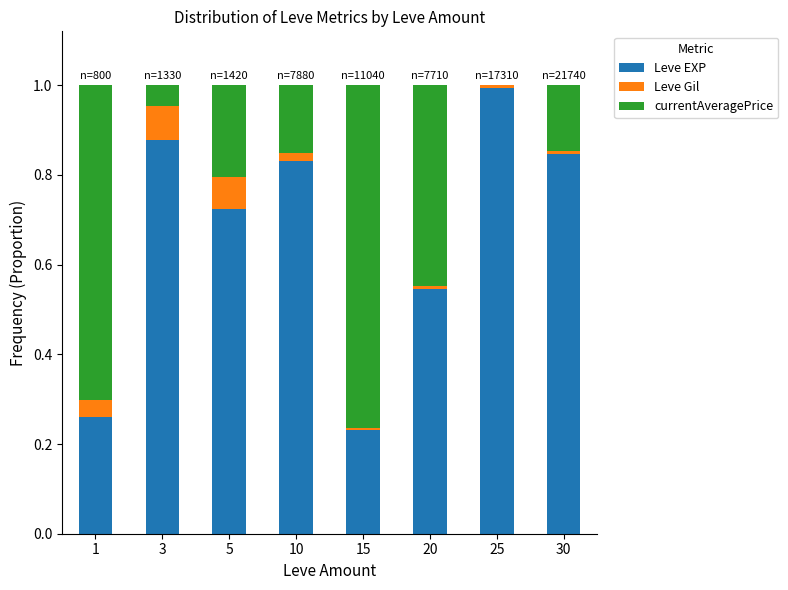

What is the sum of all Leve EXP values?

5.3